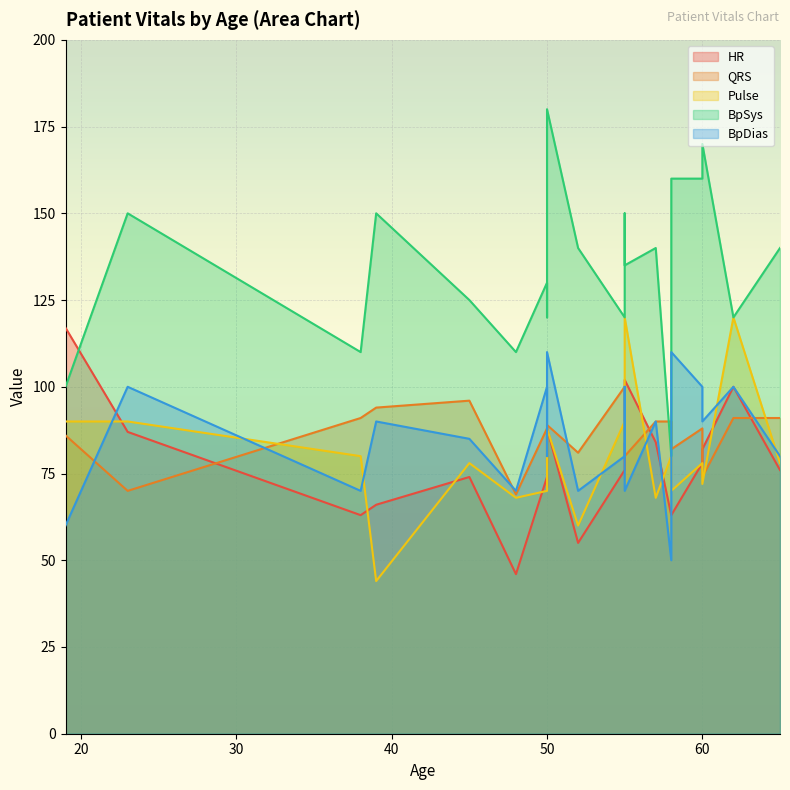

What is the greatest value displayed?

180